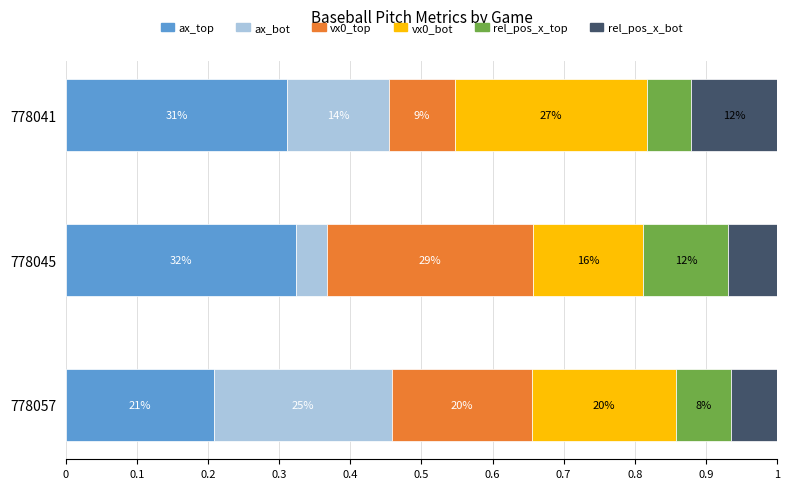

What is the average value of the ax_bot series?

0.1